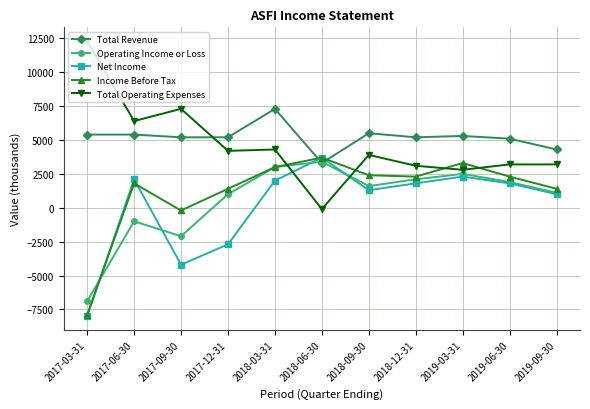

What is the label of the 4th point from the right?

2018-12-31